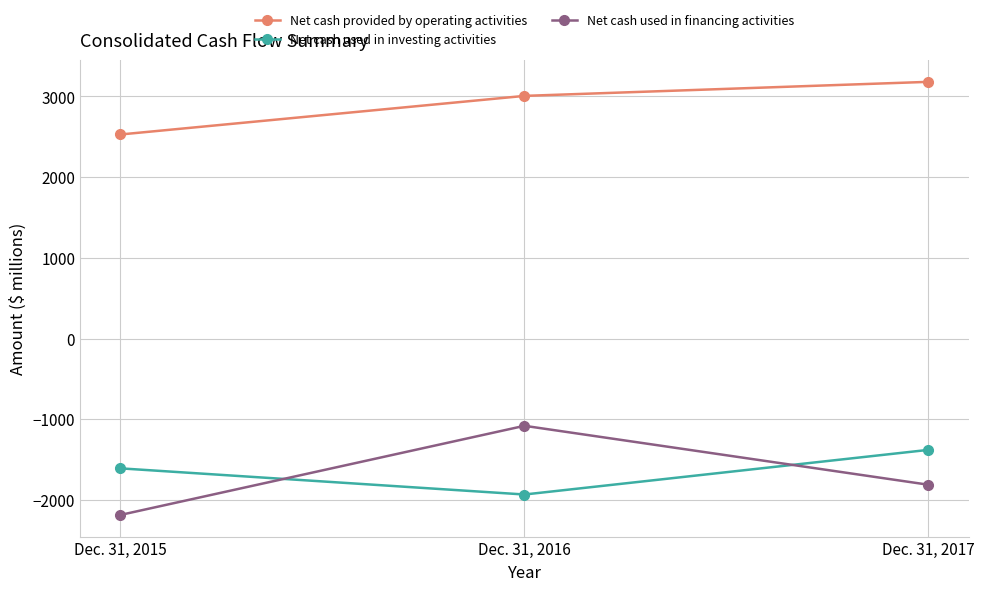

How many Net cash used in investing activities values are between -1932 and -1379?

3